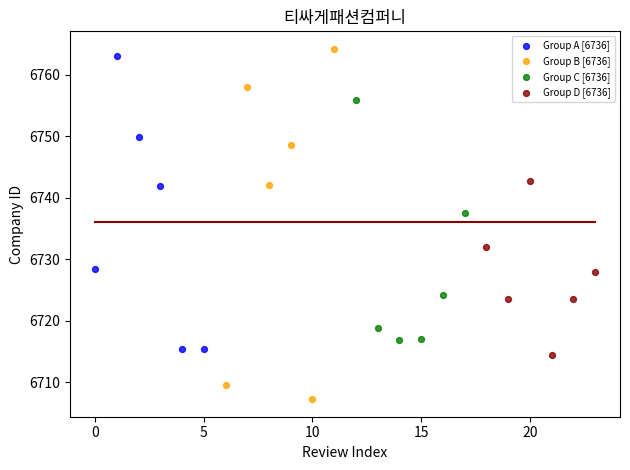

What are all the series names shown in the legend?

Group A [6736], Group B [6736], Group C [6736], Group D [6736]